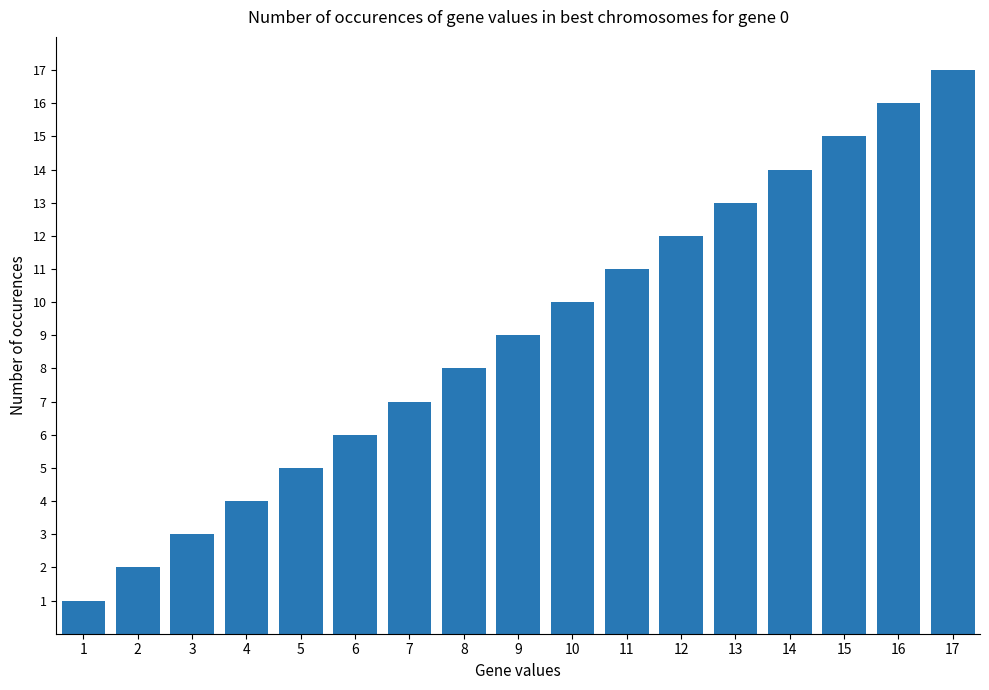

Rank the categories by value from highest to lowest.

17, 16, 15, 14, 13, 12, 11, 10, 9, 8, 7, 6, 5, 4, 3, 2, 1